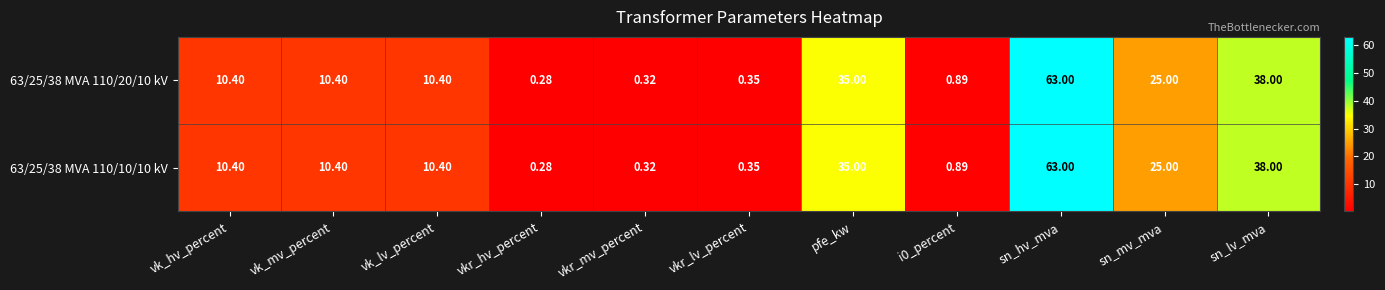

Where is 63/25/38 MVA 110/10/10 kV nearest to the value 31?

pfe_kw